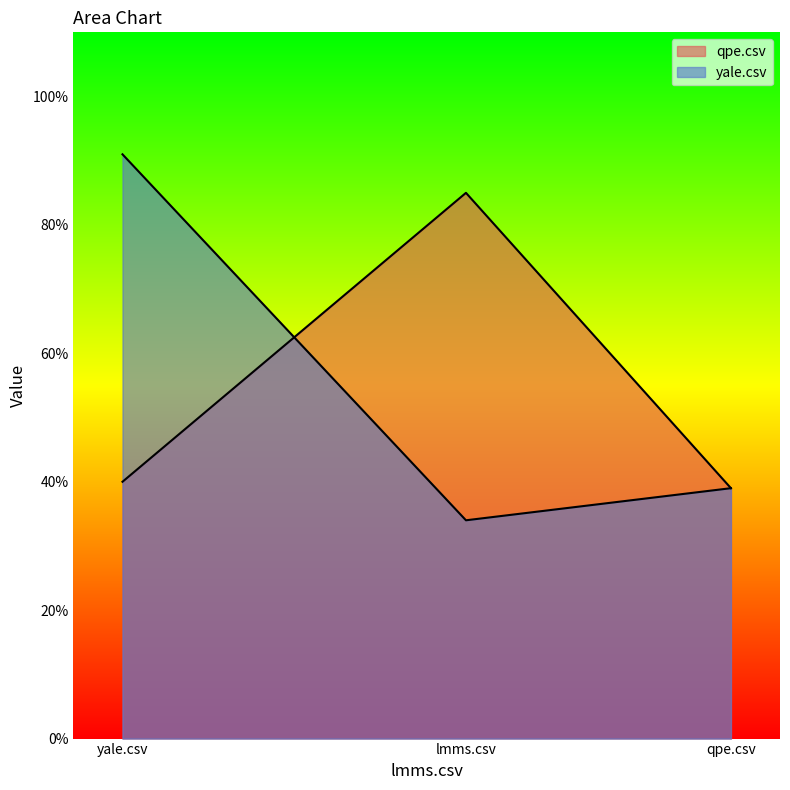

Does the chart display data point markers on the line(s)?

No